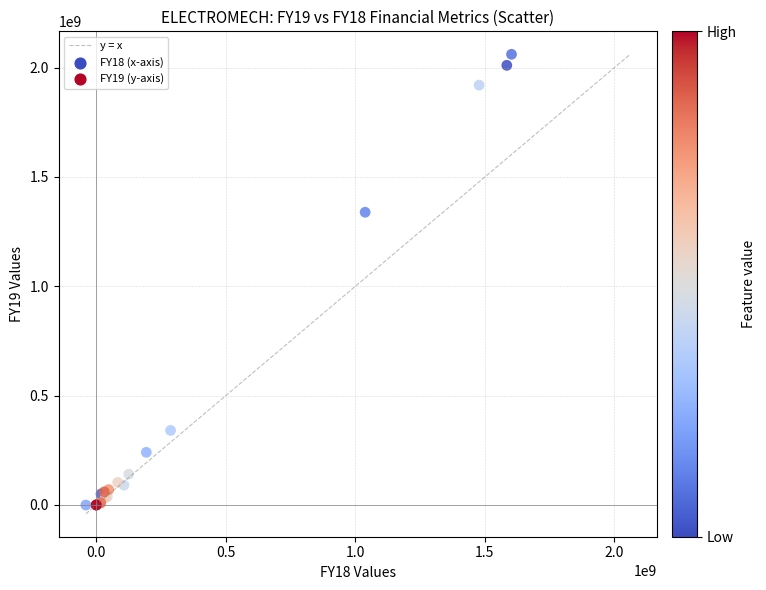

What Y value in the scatter plot is closest to 1030324842?

1338721913.0